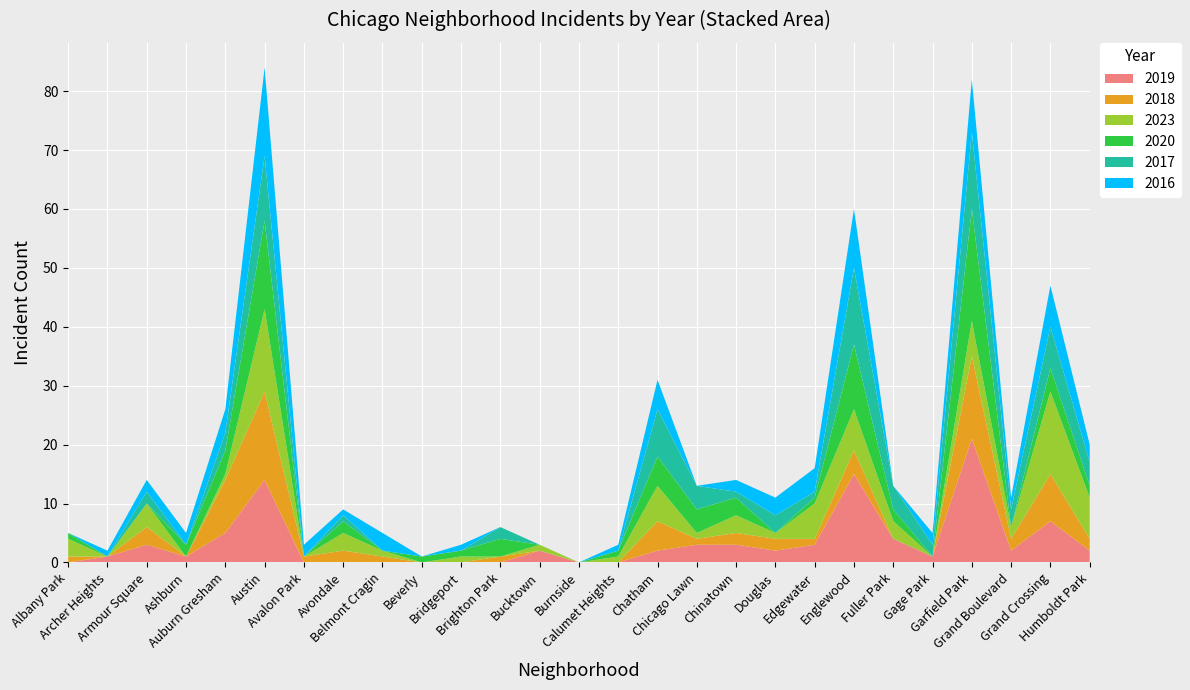

Reading left to right, transcribe all the data shown in this chart.

2019: 0	1	3	1	5	14	0	0	0	0	0	0	2	0	0	2	3	3	2	3	15	4	1	21	2	7	2
2018: 1	0	3	0	9	15	1	2	1	0	0	1	0	0	0	5	1	2	2	1	4	0	0	14	2	8	2
2023: 3	0	4	0	1	14	0	3	1	0	1	0	1	0	1	6	1	3	1	6	7	3	0	6	2	14	7
2020: 1	0	0	2	4	15	0	2	0	1	1	3	0	0	1	5	4	3	0	1	11	2	0	19	0	4	2
2017: 0	0	2	0	3	11	0	1	0	0	0	2	0	0	0	8	4	1	3	1	13	4	2	13	3	7	4
2016: 0	1	2	2	4	15	2	1	3	0	1	0	0	0	1	5	0	2	3	4	10	0	2	9	2	7	3